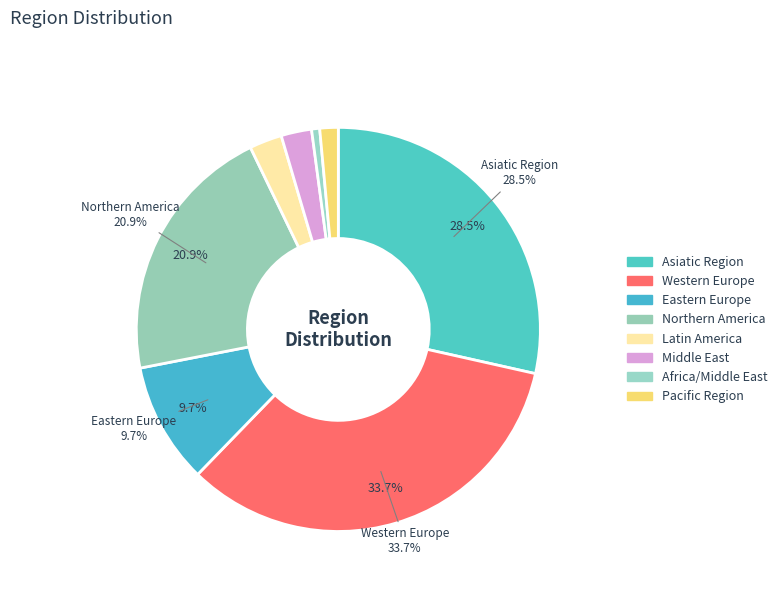

What is the smallest slice in the pie chart?

Africa/Middle East